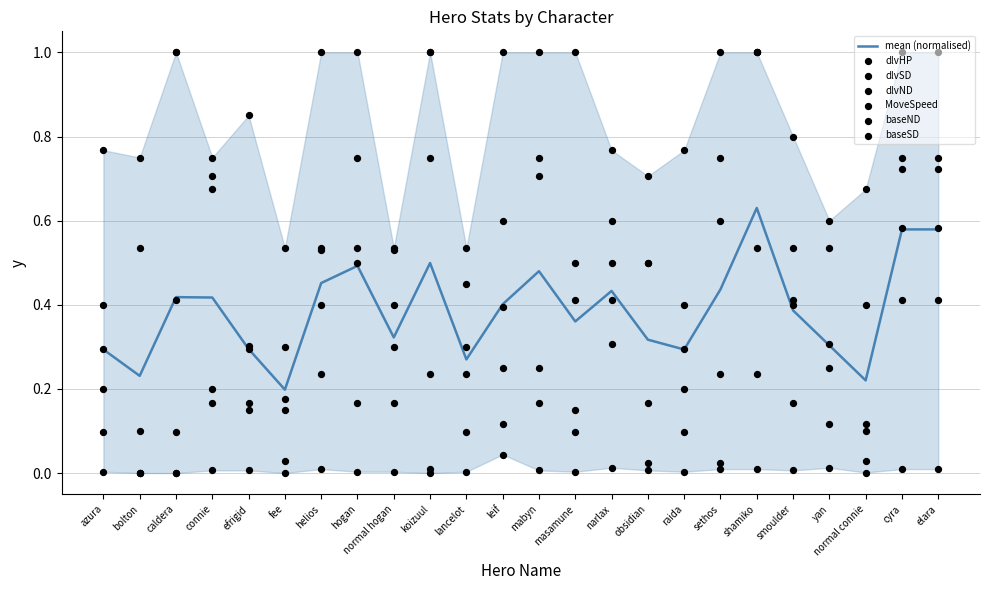

Which series reaches the maximum Y coordinate?

dlvHP